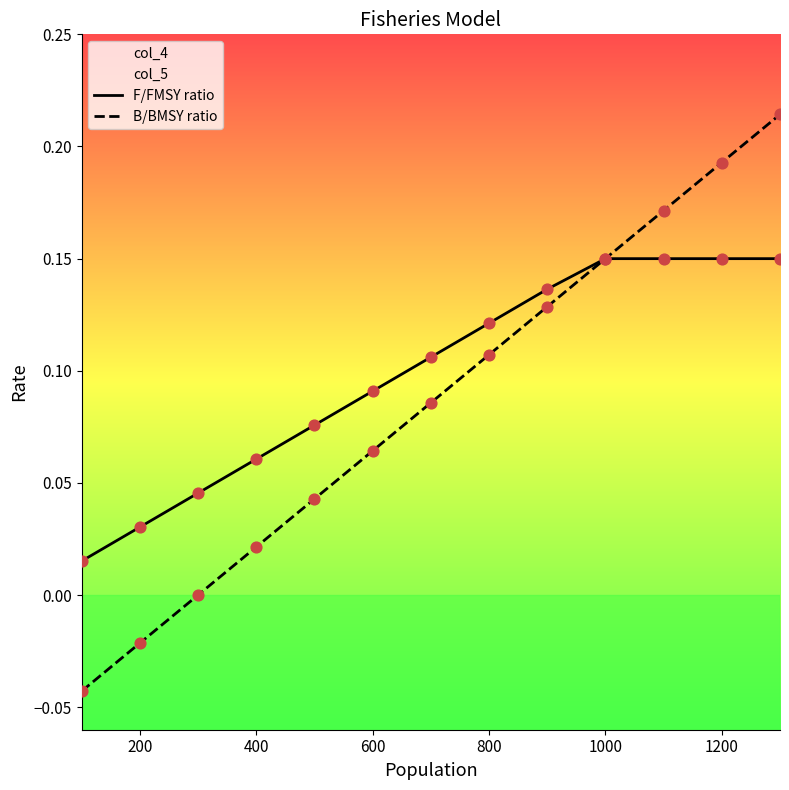

At how many categories does at least one series exceed 0?

13